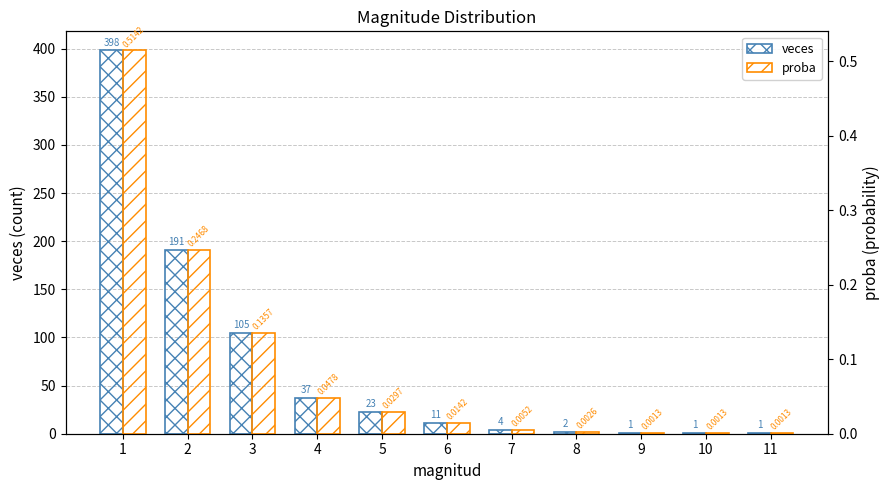

Are the bars grouped side by side (vs. stacked)?

Yes